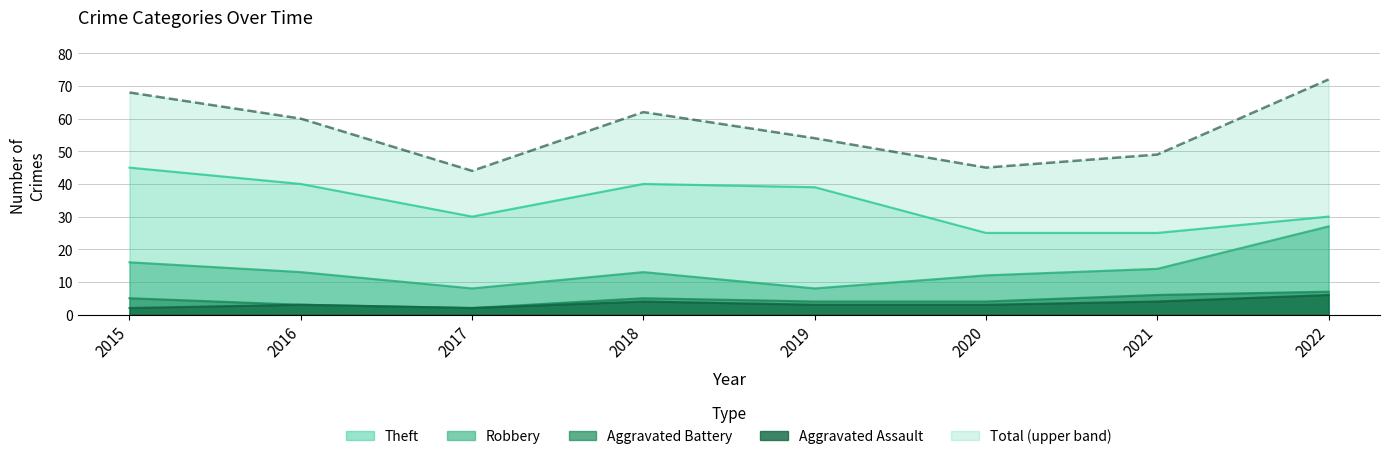

Is it true that Aggravated Battery equals 3 at 2016?

True